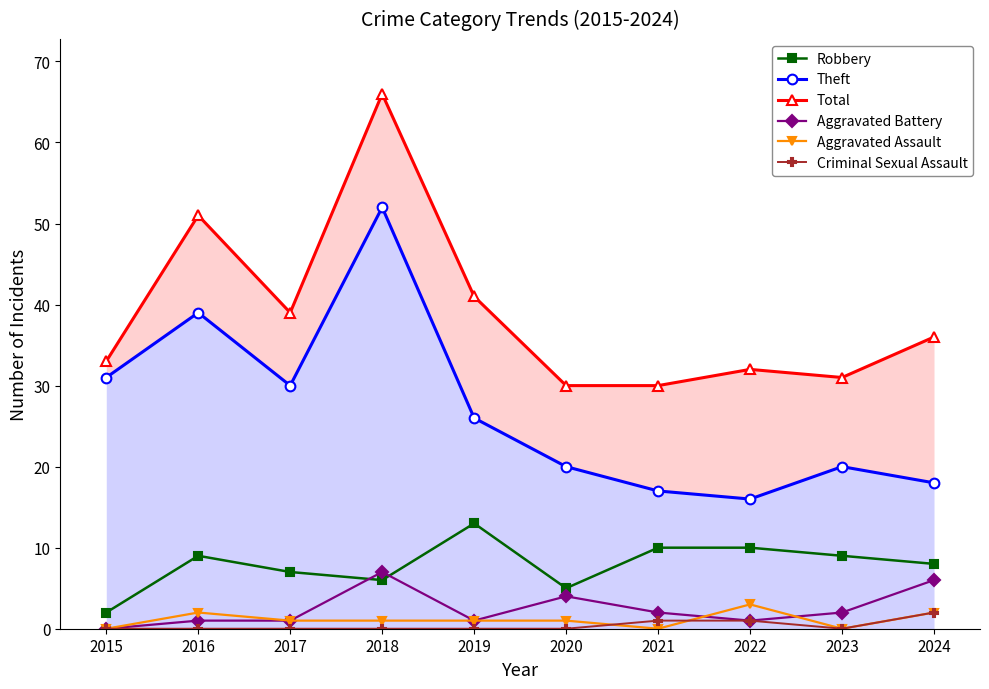

What is the maximum value for Aggravated Assault?

3